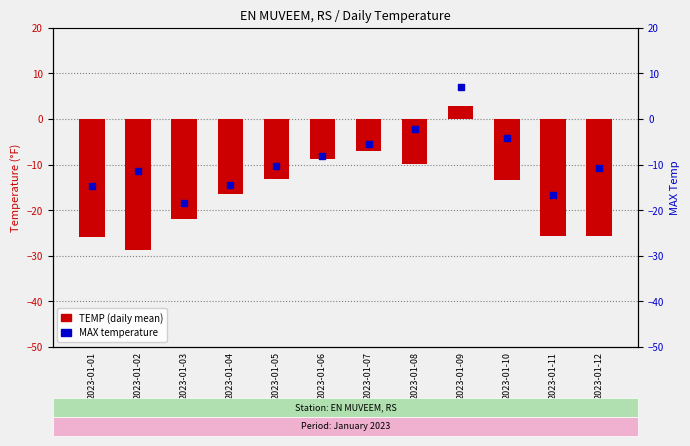

Which series reaches the maximum Y coordinate?

MAX temperature